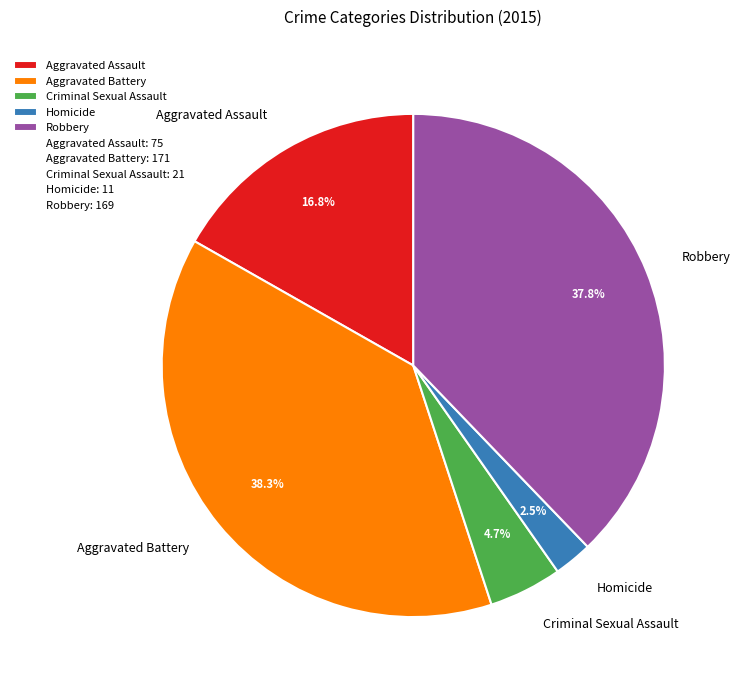

Between Aggravated Assault and Criminal Sexual Assault, which is larger?

Aggravated Assault